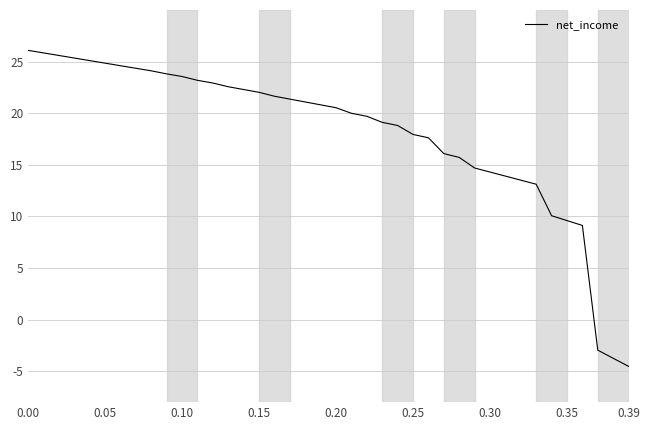

What is the maximum value shown in the chart?

26.1